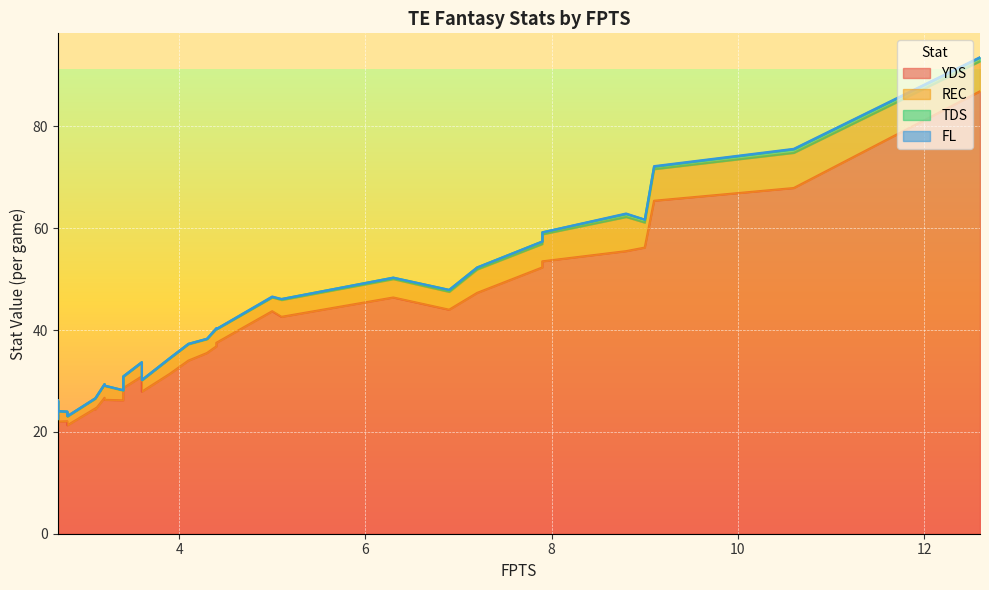

What is the sum of the YDS values at 4.4 and 3.6?

68.4